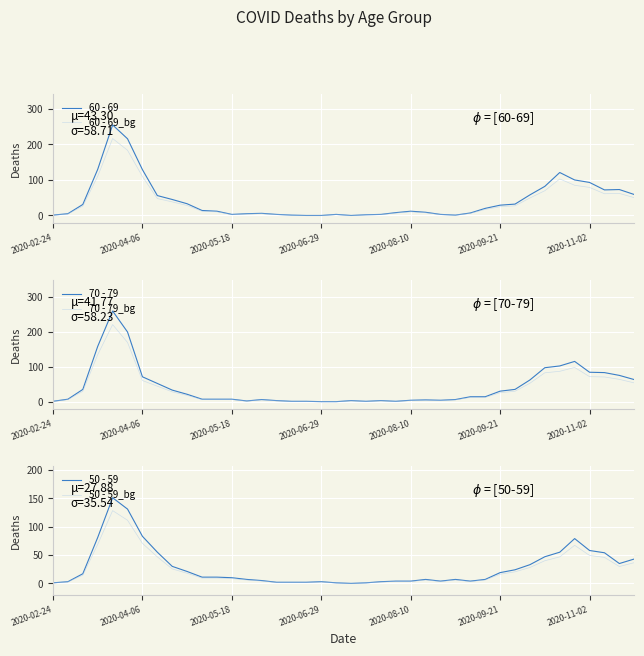

How many lines are shown in the chart?

6